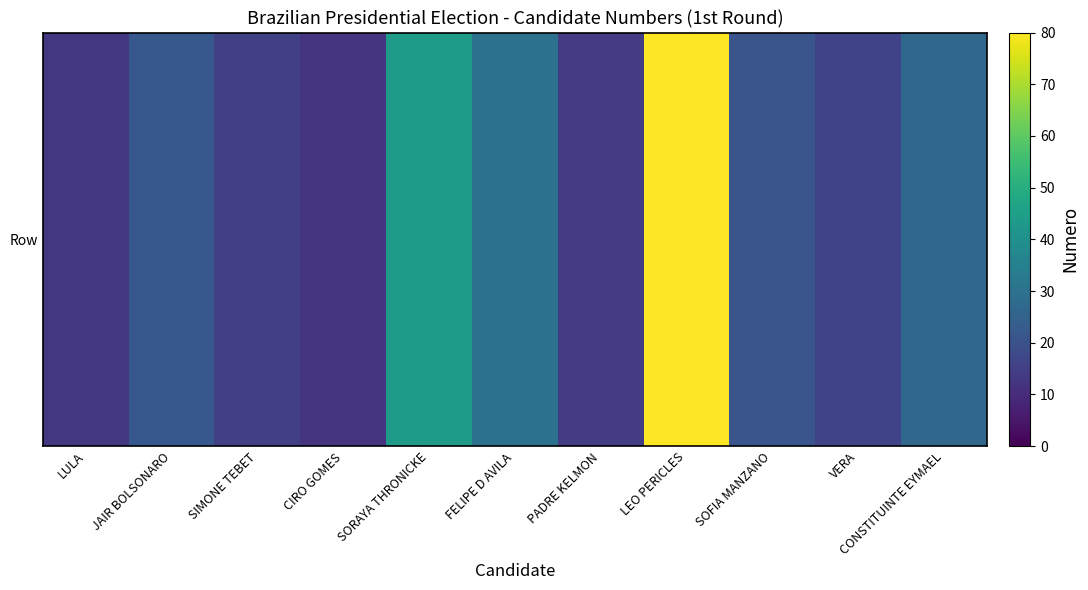

How many series are shown in this chart?

1